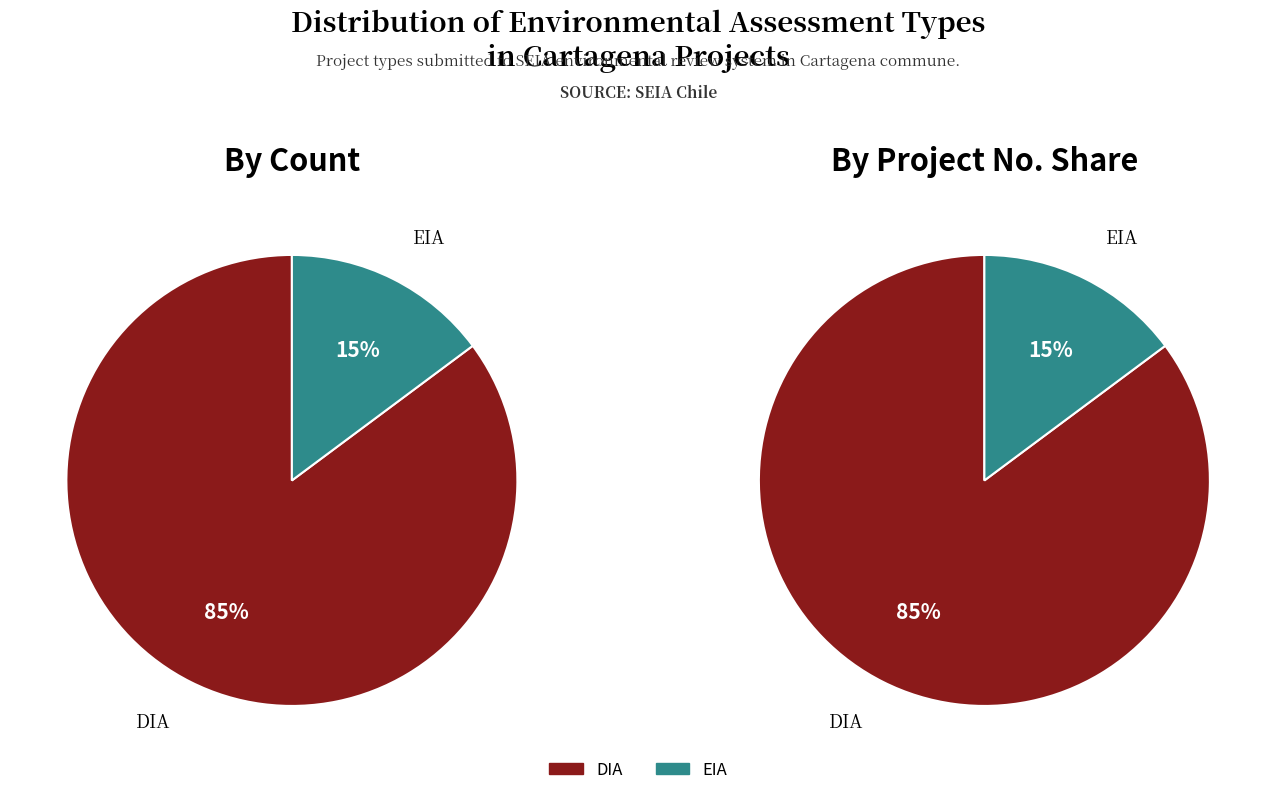

What portion of the pie excludes DIA?

14.8%